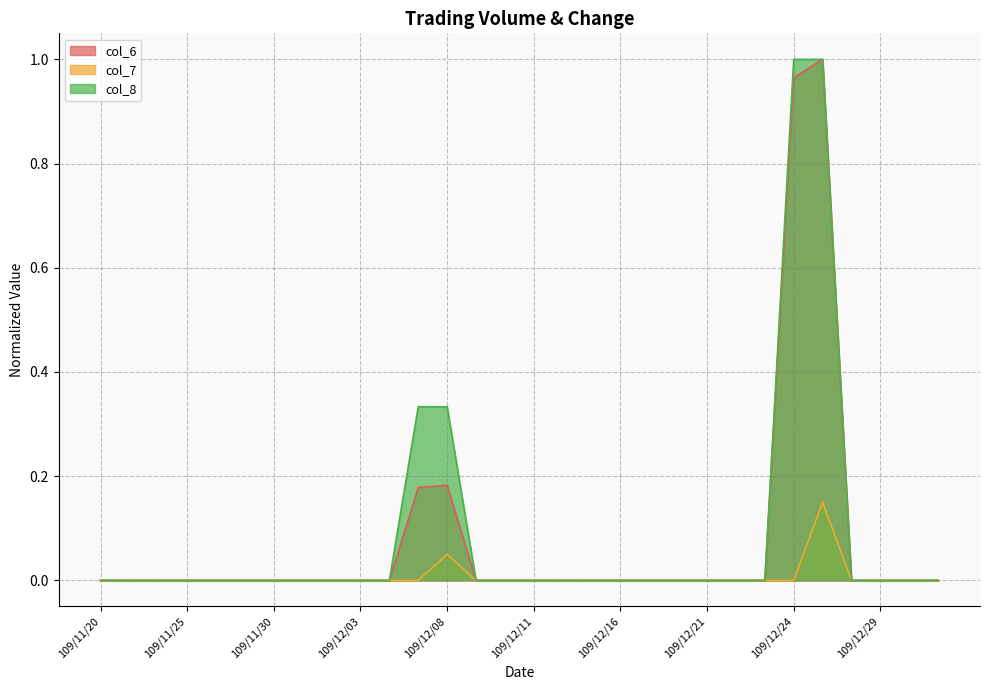

True or false: col_8 and col_7 intersect in this chart.

False